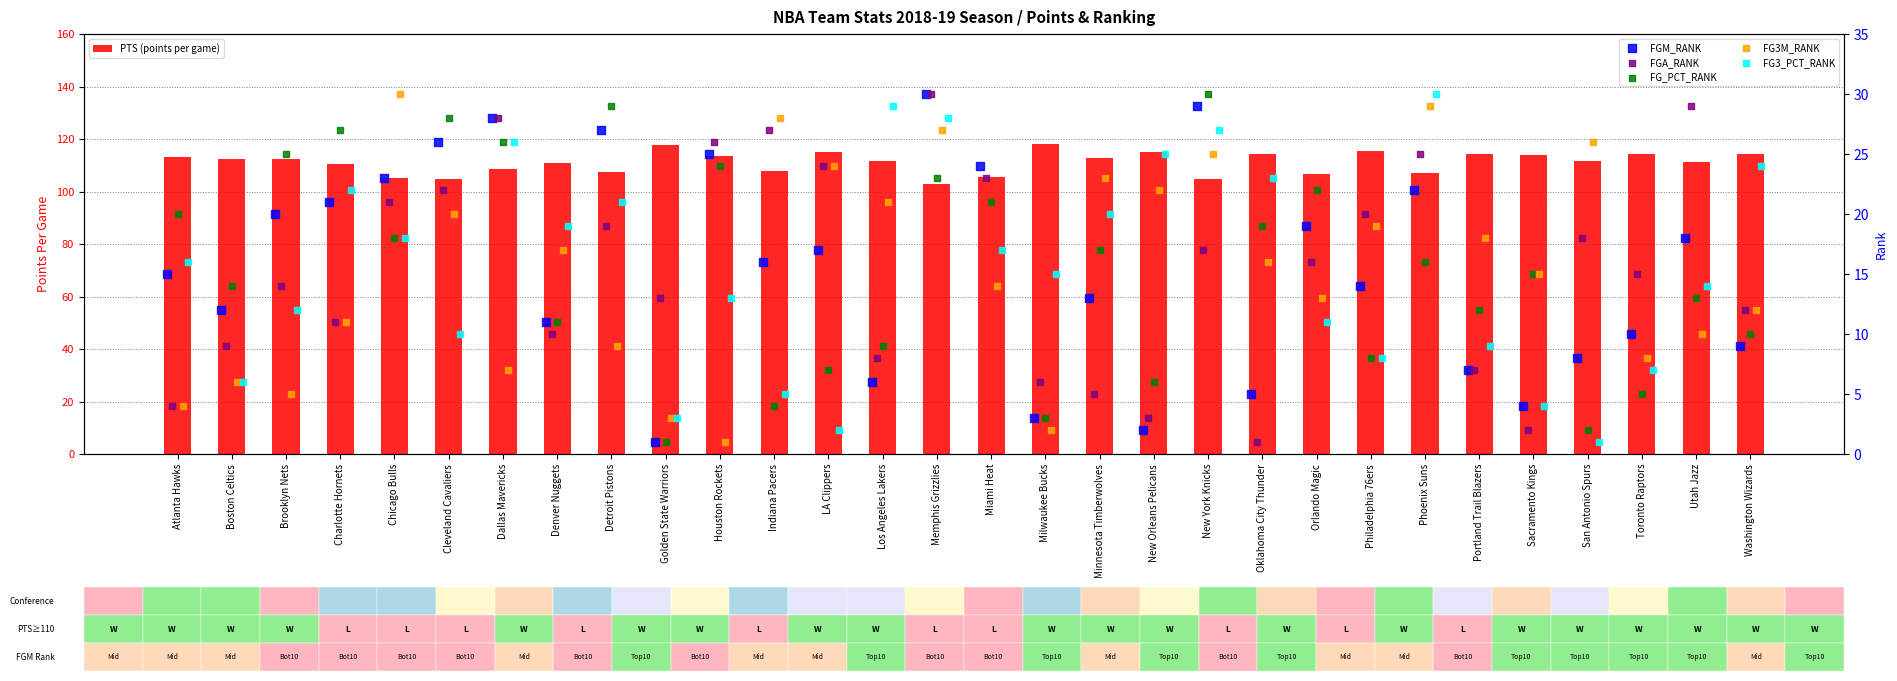

Which series has the largest Y range (max minus min)?

FGM_RANK